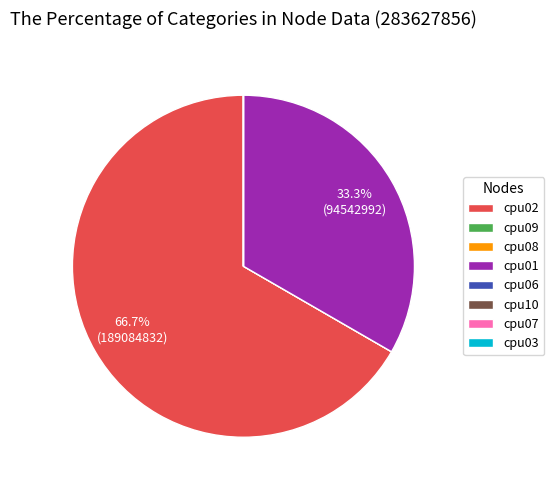

What percentage is NOT represented by cpu01?

66.7%